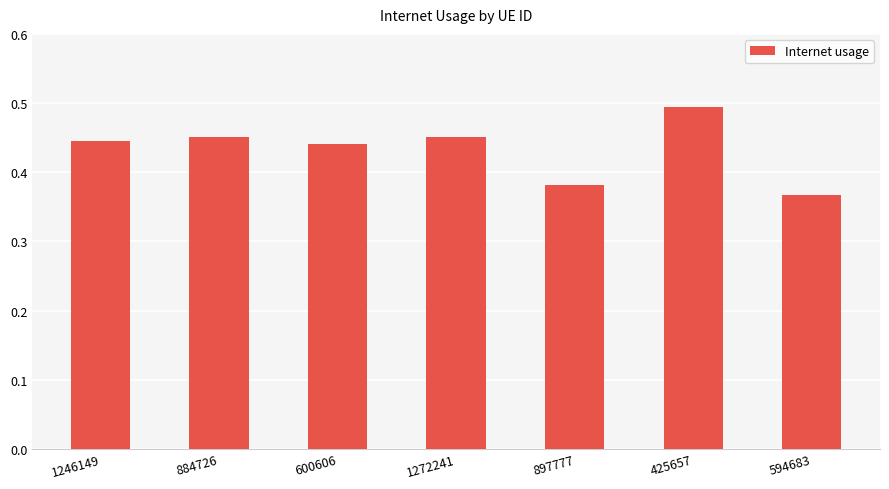

What is the difference between the values at 884726 and 897777?

0.1